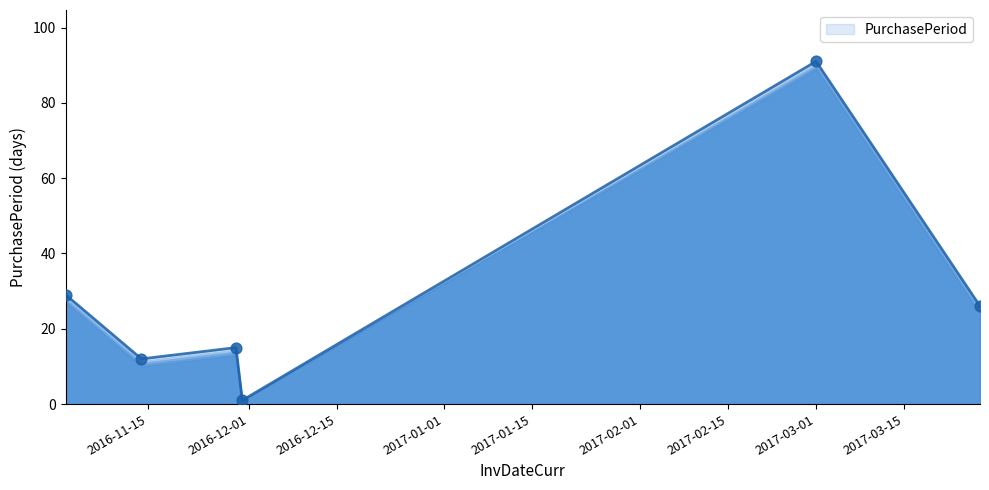

What is the greatest value displayed?

91